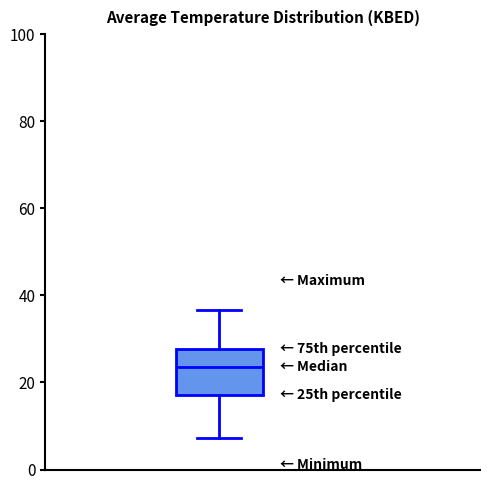

Transcribe this box plot: give where the median line is, the range the box spans, and where the two whiskers end, as read against the y-axis. The values are not printed on the chart, so give them approximately, as read against the axis.

median 24, box 18 to 28, whiskers 8 to 36